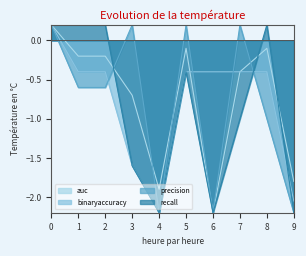

Is it true that precision equals -1.0 at 8?

True